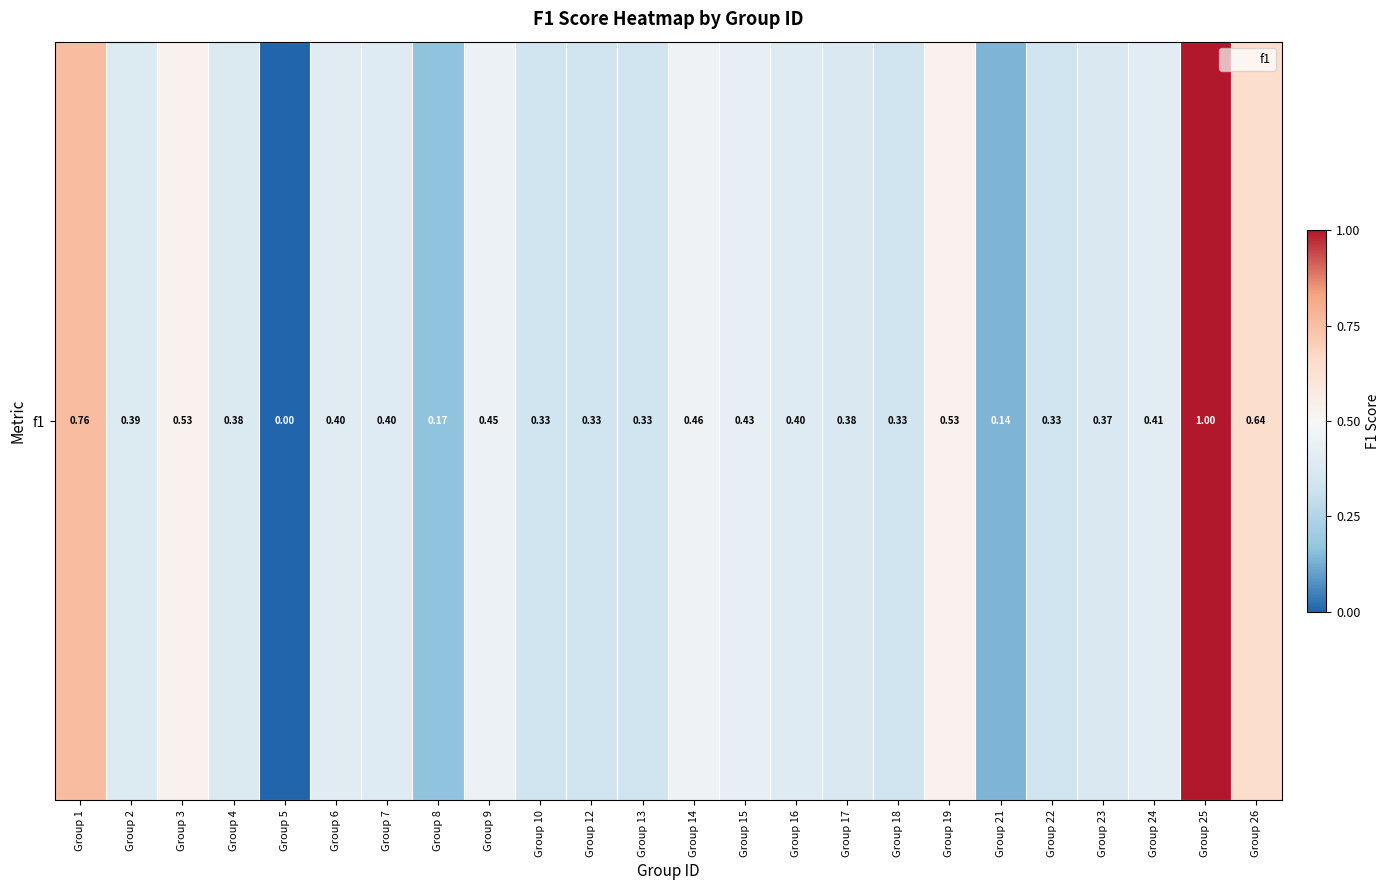

Reading left to right, transcribe all the data shown in this chart.

Group 1=0.8	Group 2=0.4	Group 3=0.5	Group 4=0.4	Group 5=0.0	Group 6=0.4	Group 7=0.4	Group 8=0.2	Group 9=0.5	Group 10=0.3	Group 12=0.3	Group 13=0.3	Group 14=0.5	Group 15=0.4	Group 16=0.4	Group 17=0.4	Group 18=0.3	Group 19=0.5	Group 21=0.1	Group 22=0.3	Group 23=0.4	Group 24=0.4	Group 25=1.0	Group 26=0.6